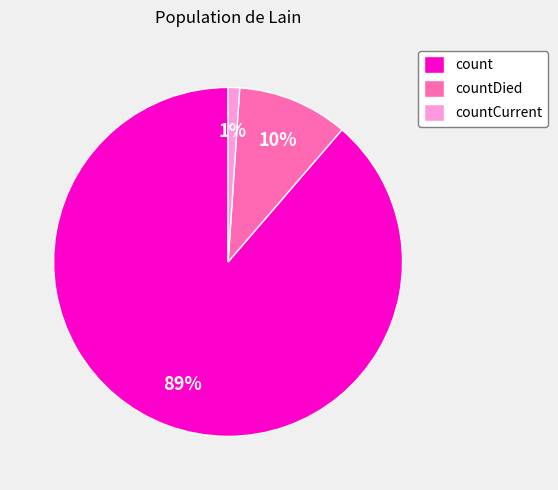

The countCurrent slice represents 11% of the pie. True or false?

False